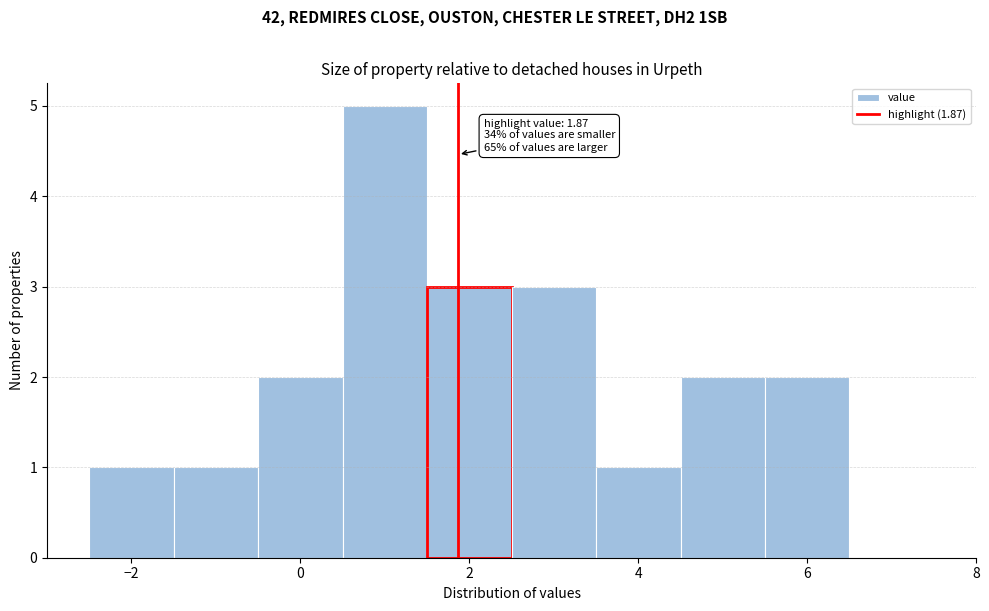

Which range on the x-axis has the tallest bar?

0.5 to 1.5